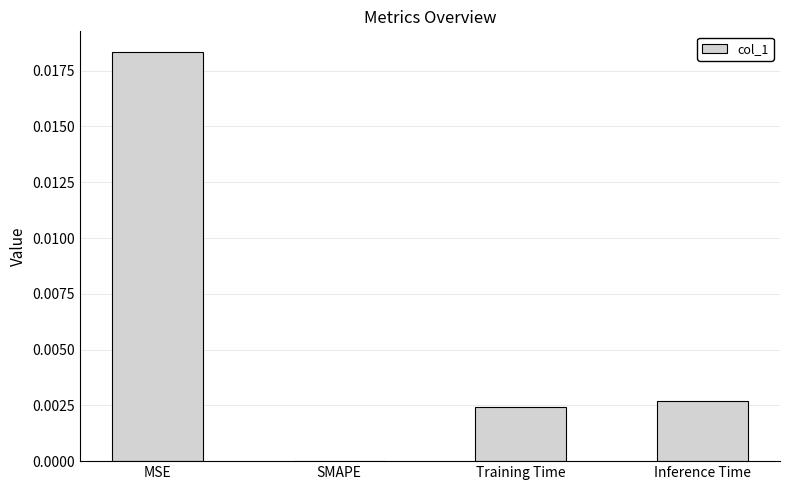

At which category does the chart reach its peak across all series?

MSE